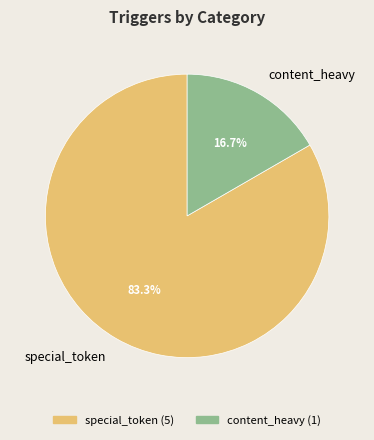

Which slice is the smallest?

content_heavy